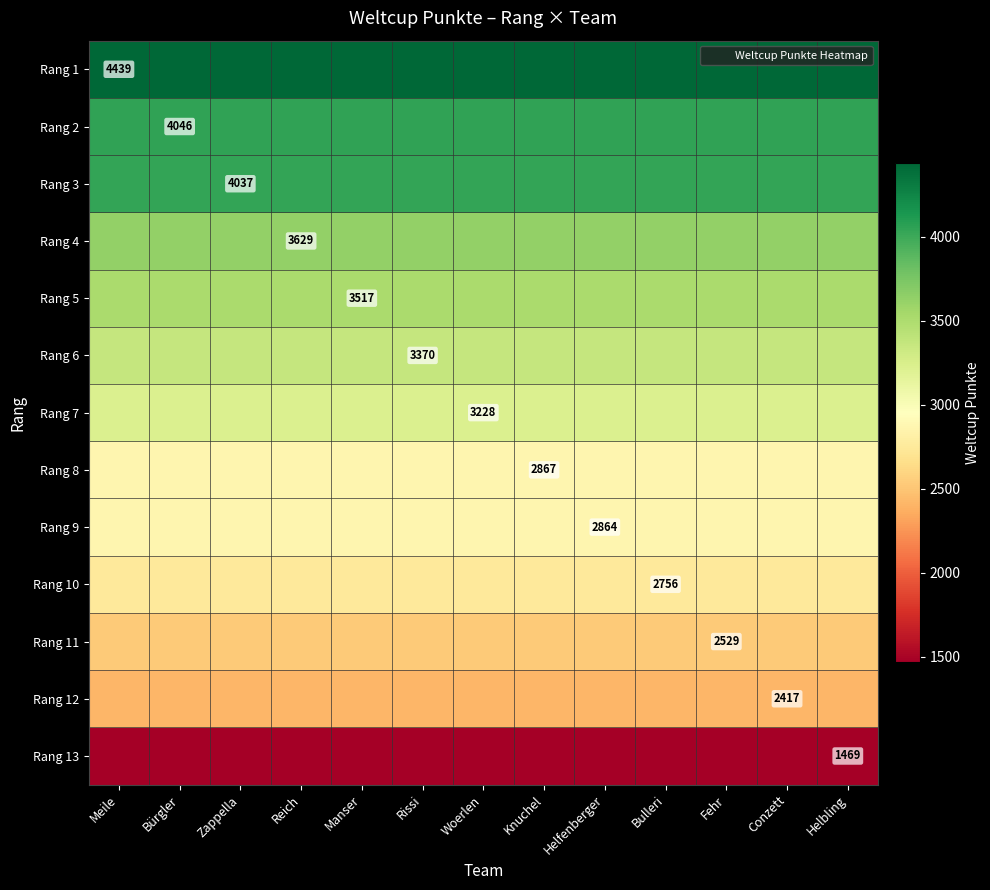

Between Woerlen and Meile, which is larger?

Woerlen